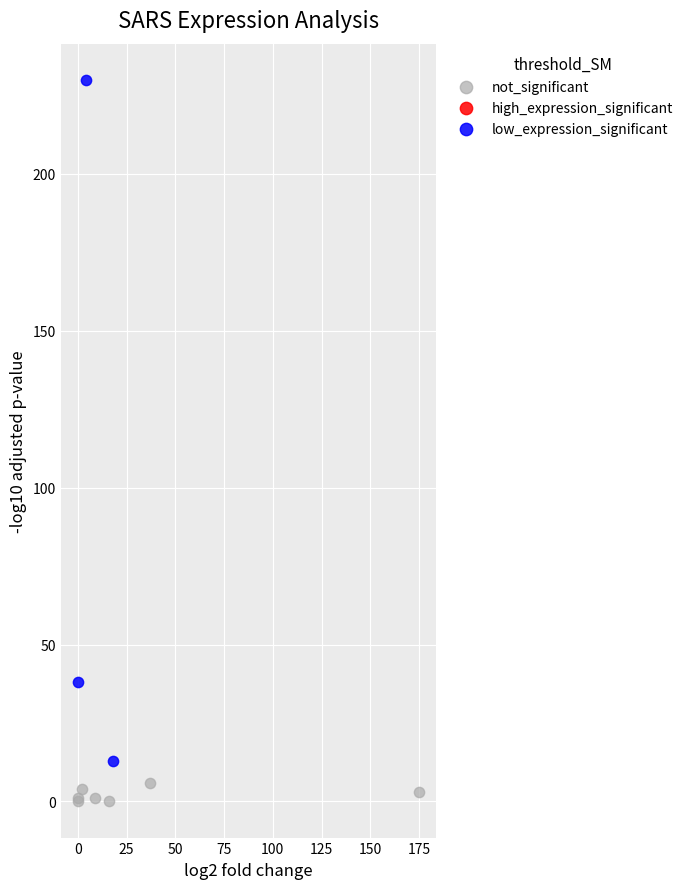

Which series contains the highest Y value?

low_expression_significant